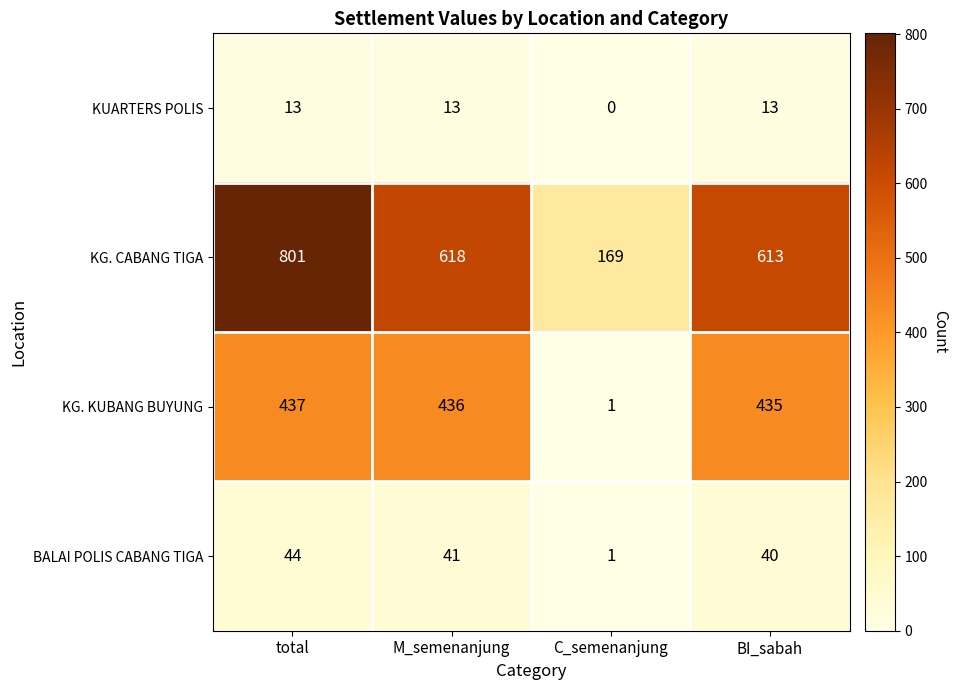

Rank the series by their maximum value, from lowest to highest.

KUARTERS POLIS, BALAI POLIS CABANG TIGA, KG. KUBANG BUYUNG, KG. CABANG TIGA